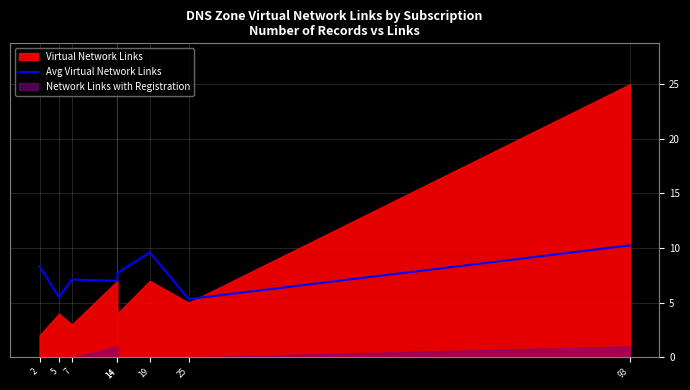

What is the average value?

7.6